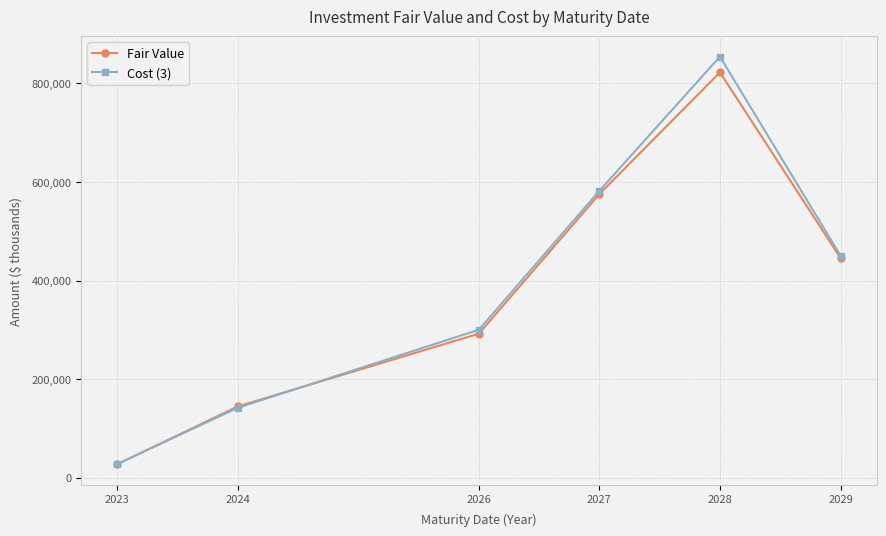

What is the total value across all series at 2027?

1157871